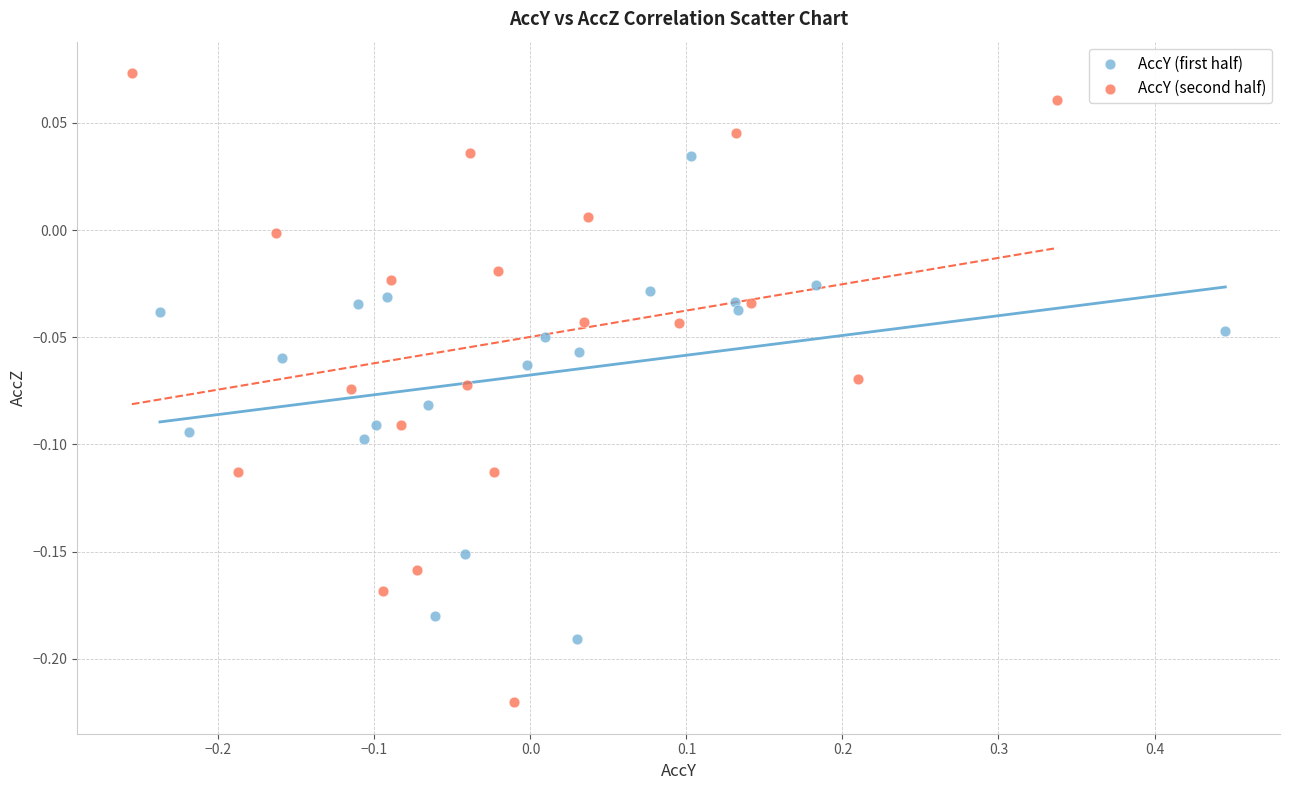

Which series has the largest Y range (max minus min)?

AccY (second half)